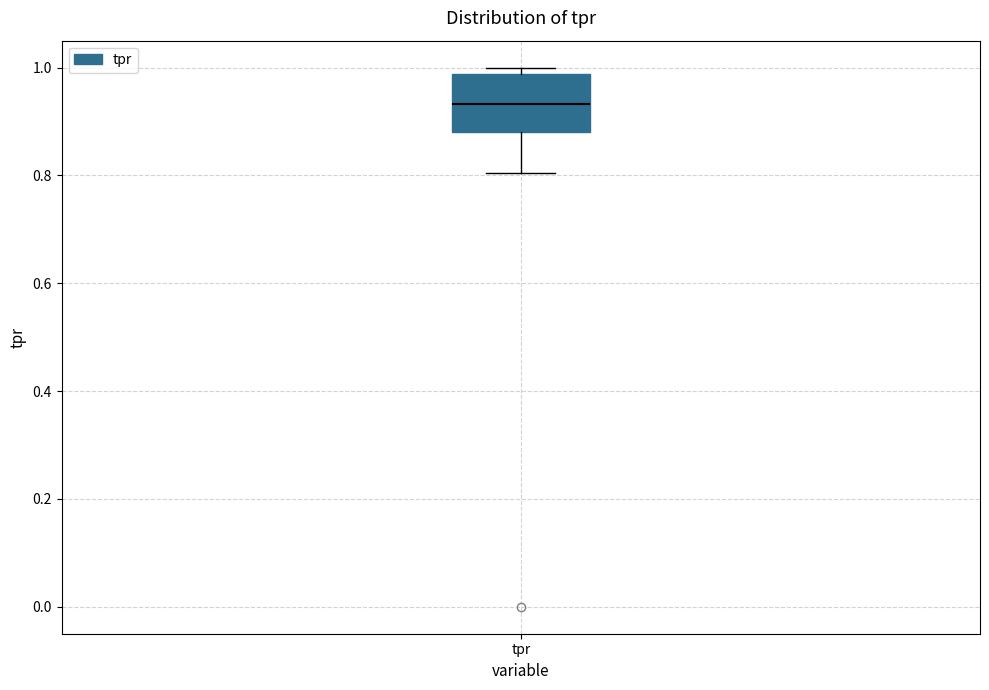

Where is the lower edge of the box for tpr on the y-axis? The values are not printed on the chart, so give them approximately, as read against the axis.

0.88